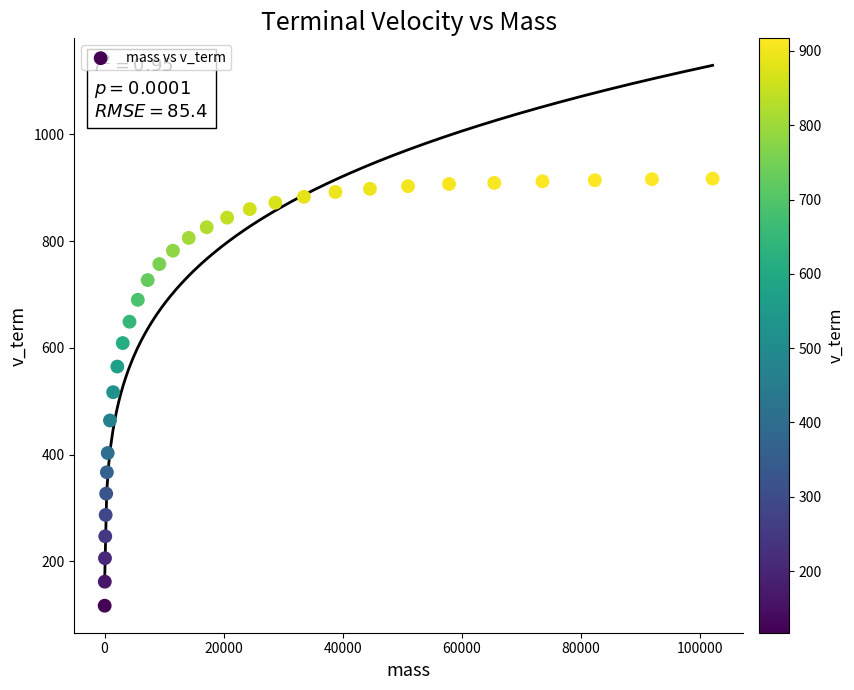

What is the range of Y values (max minus min)?

800